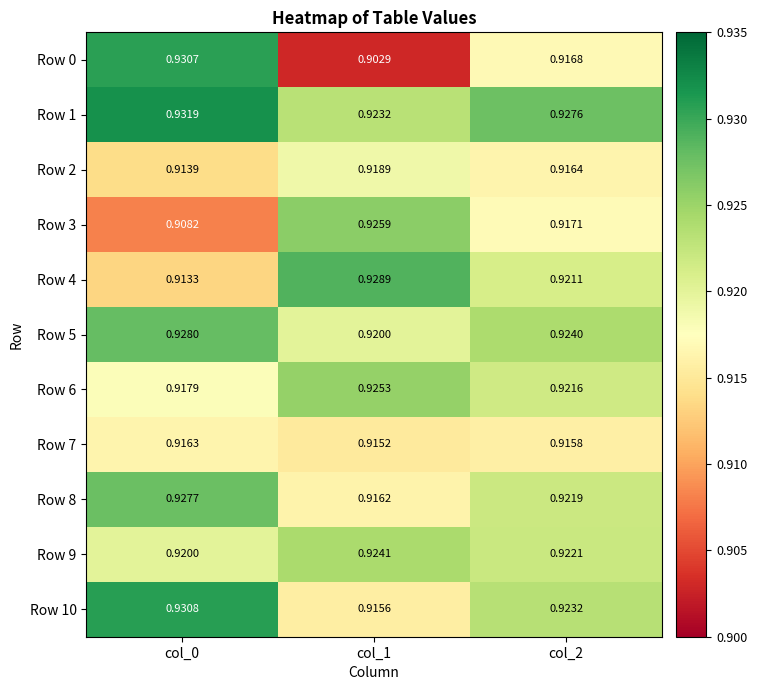

At col_0, list the series in order from smallest to largest.

Row 3, Row 4, Row 2, Row 7, Row 6, Row 9, Row 8, Row 5, Row 0, Row 10, Row 1